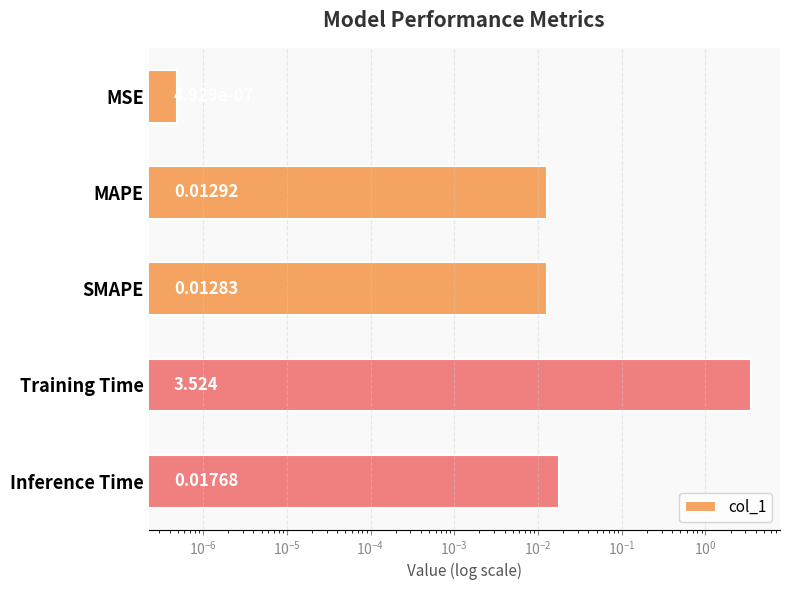

How many bars are there in total?

5